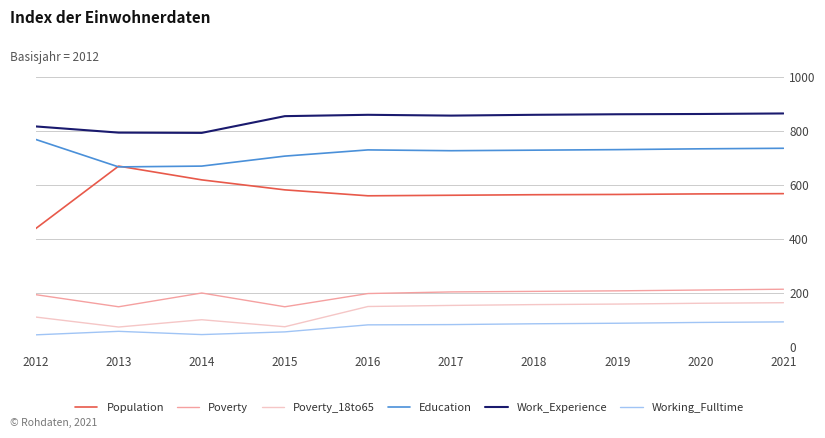

At how many categories does at least one series exceed 97?

10